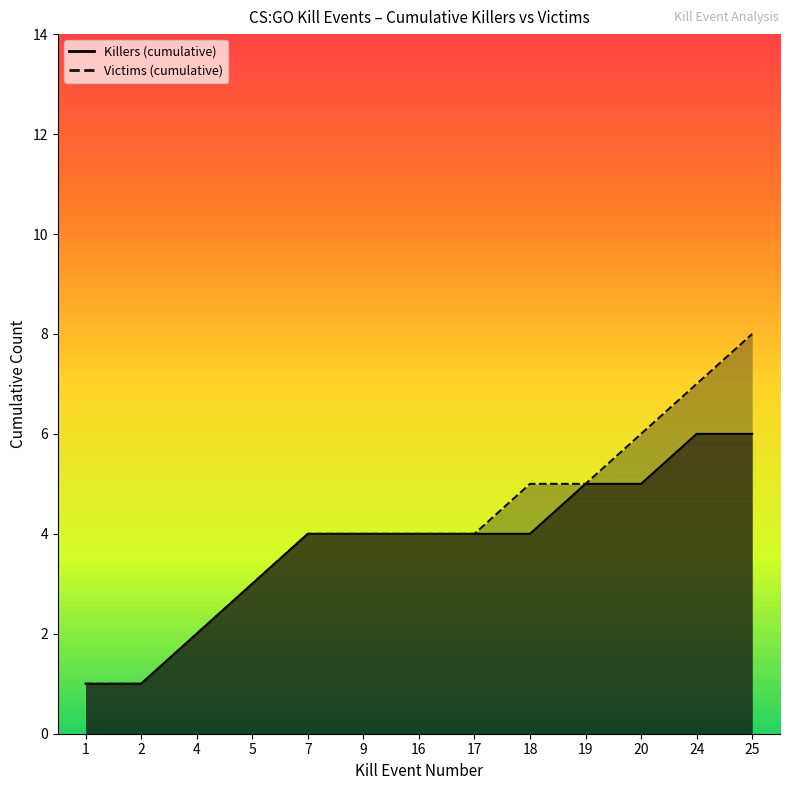

True or false: Victim_line and Killer_line cross at least once.

False